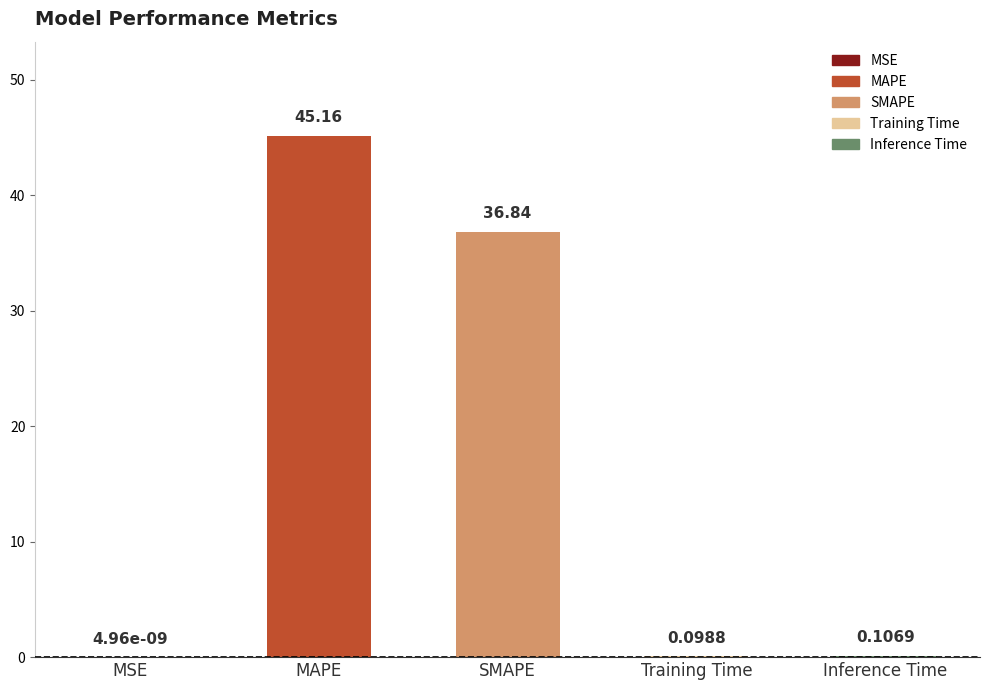

What is the sum of all values?

82.2